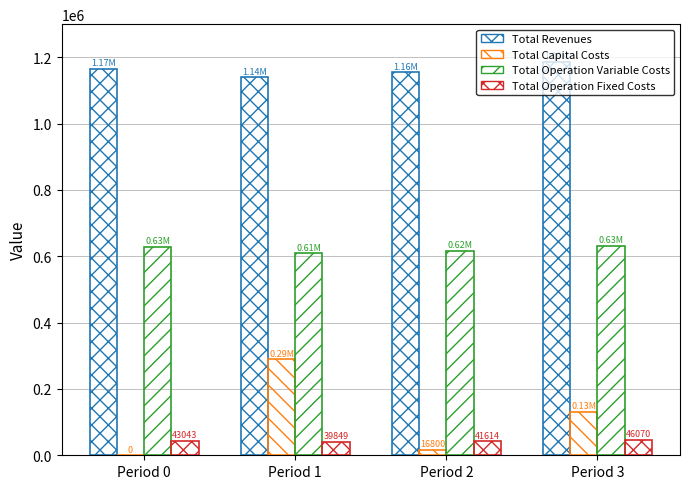

The Total Operation Fixed Costs series shows 39848.7 at Period 1. True or false?

True